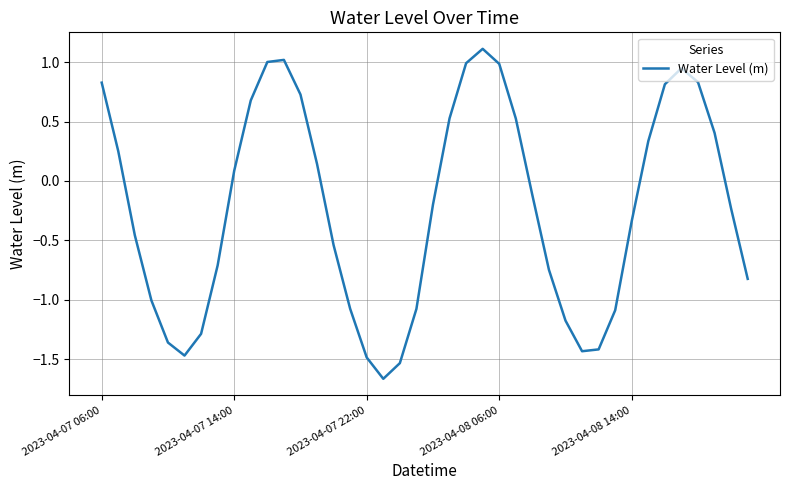

What is the greatest value displayed?

1.1